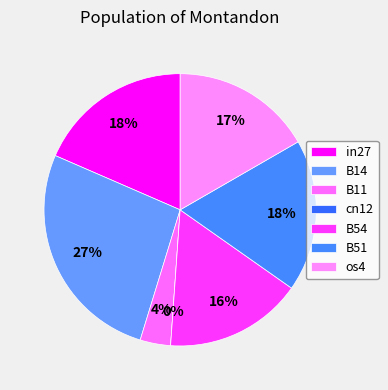

To the nearest percent, what is the difference between the largest and smallest slice percentages?

27%